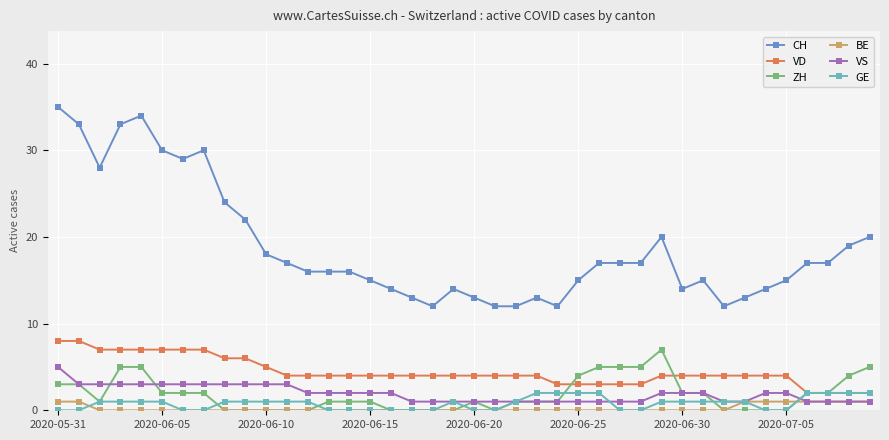

Which series has the widest spread of values?

CH